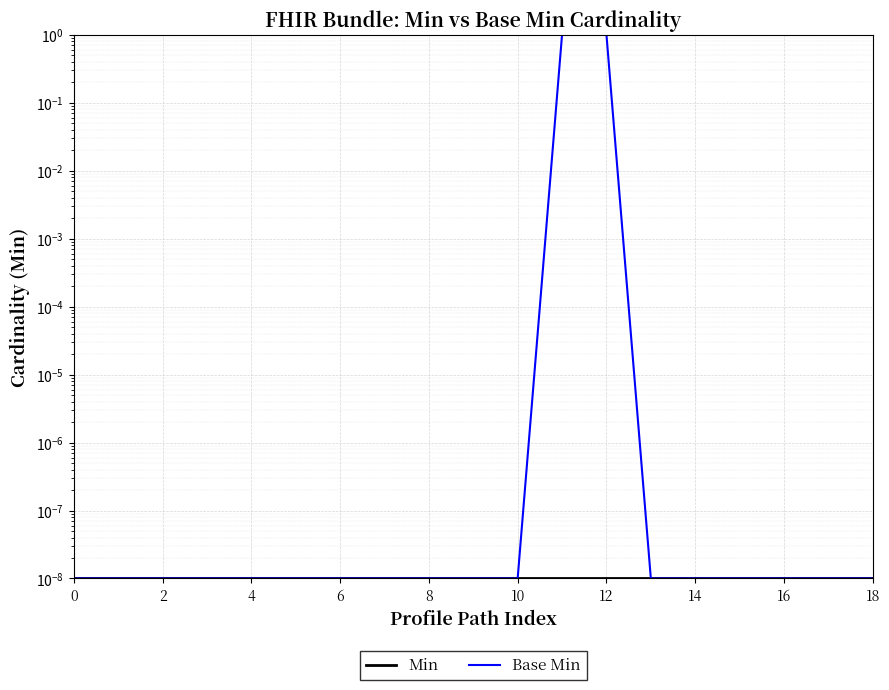

True or false: Min and Base Min intersect in this chart.

False